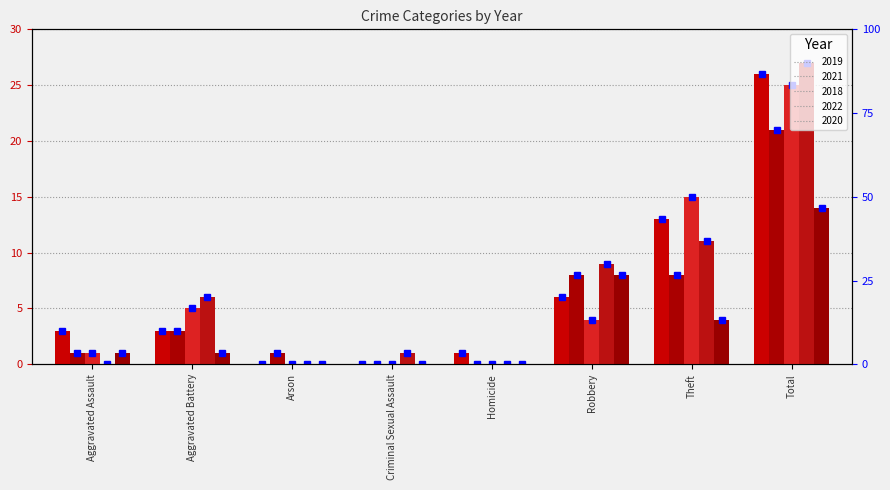

What is the greatest value displayed?

27